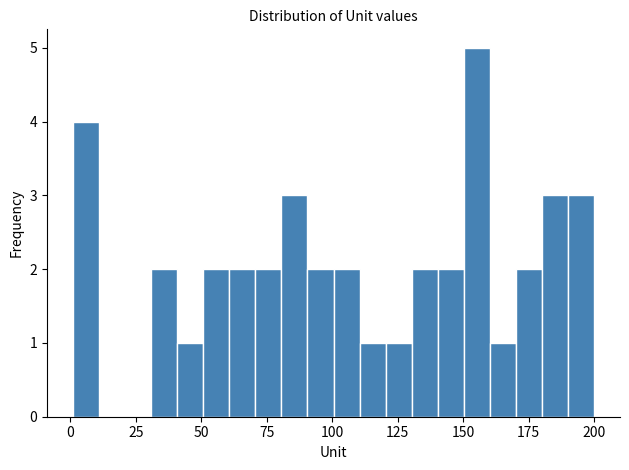

Around what value on the x-axis is the tallest bar? Give the approximate position of its centre, as read against the axis.

155